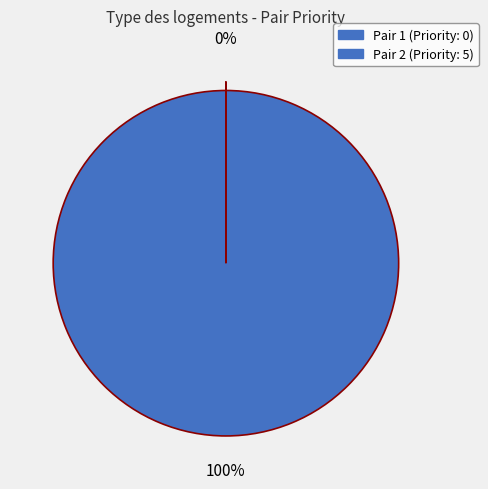

Which category accounts for the majority?

2